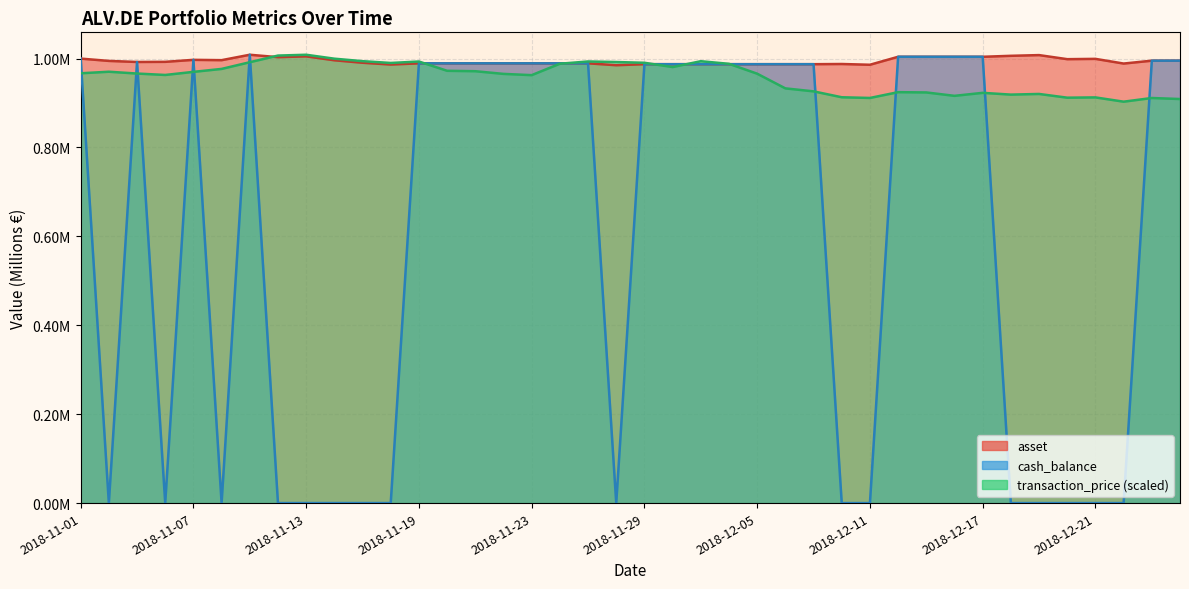

What is the spread (max minus min) of values at 2018-12-14?

0.1